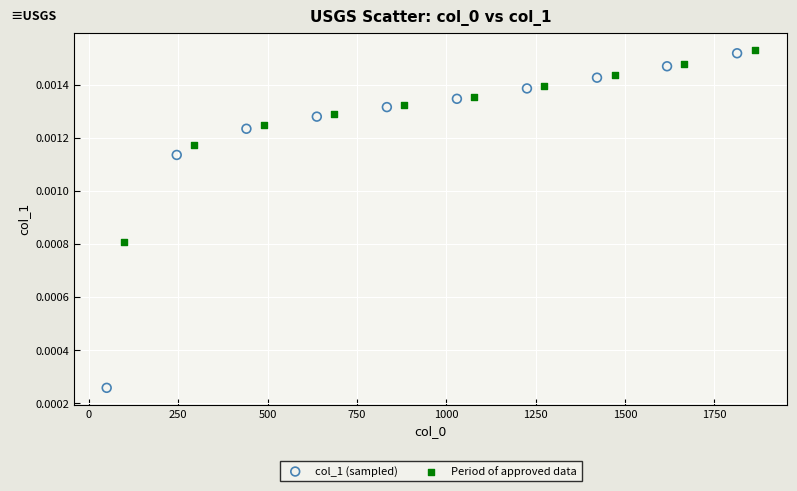

Which series has the largest Y range (max minus min)?

col_1 (sampled)